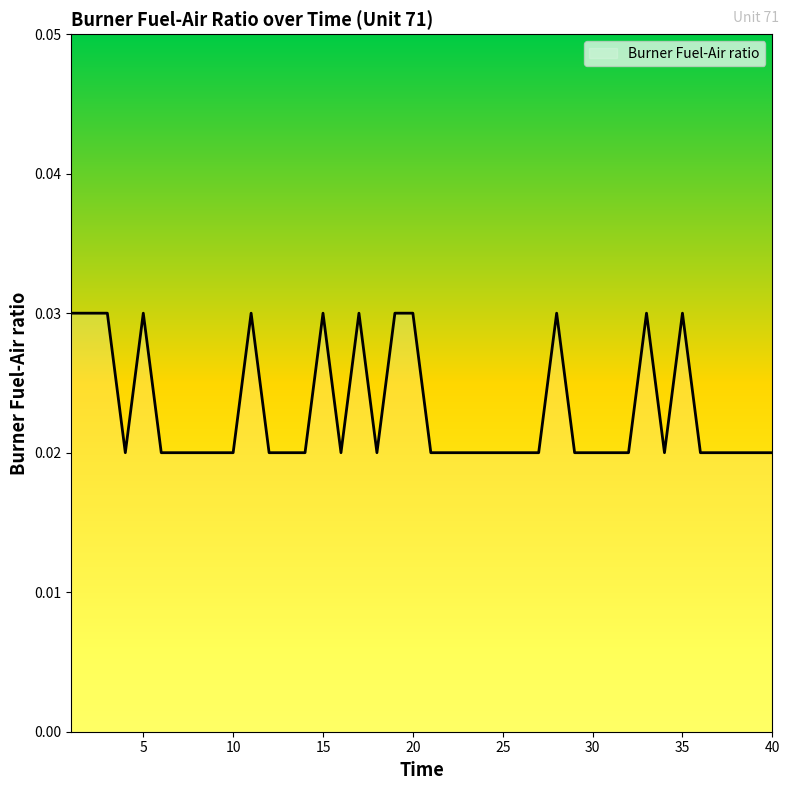

How many lines are shown in the chart?

1